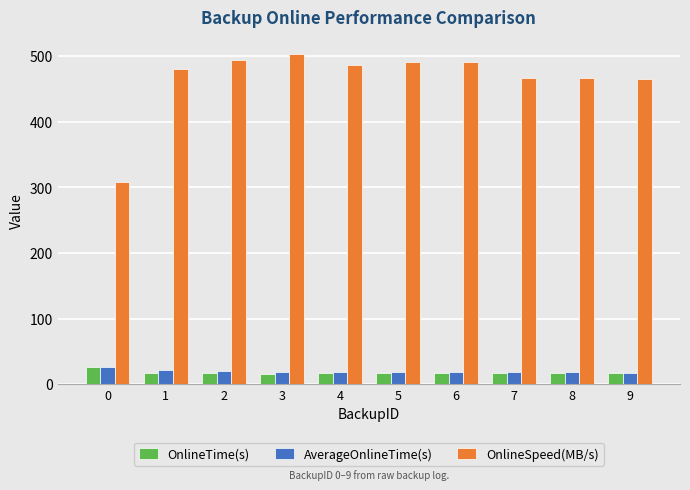

What is the total value across all series at 4?

522.5